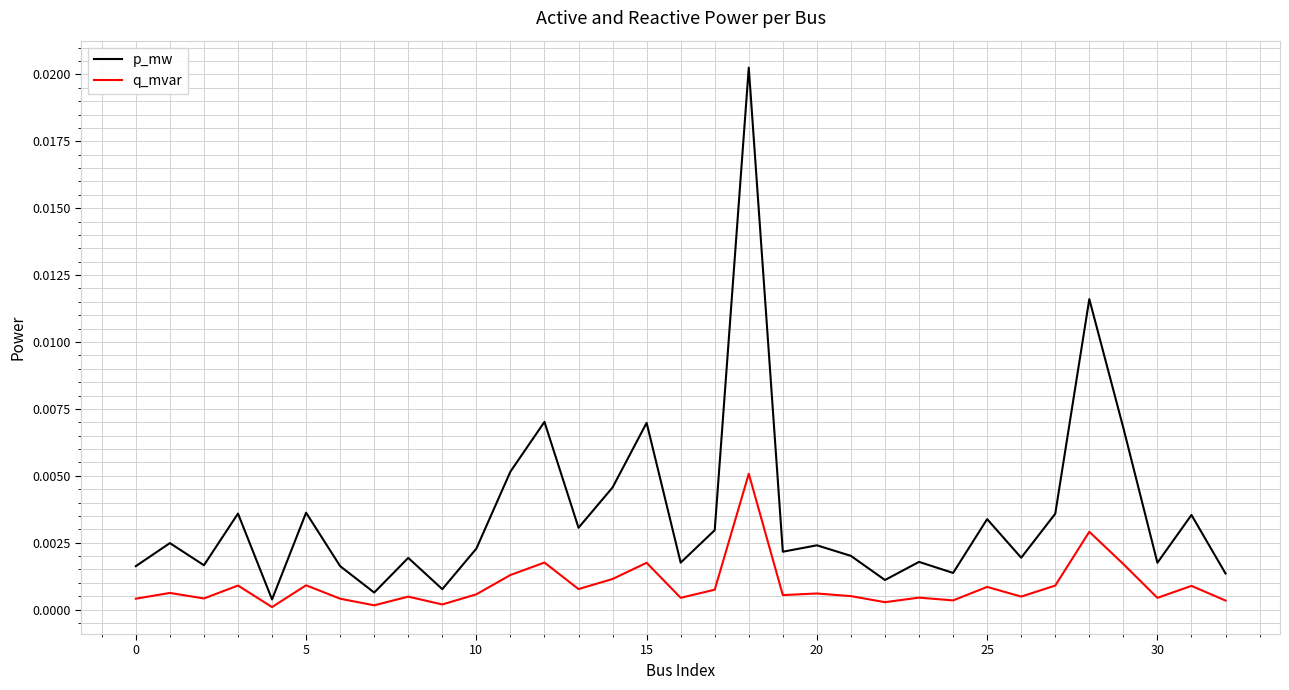

True or false: p_mw and q_mvar intersect in this chart.

False